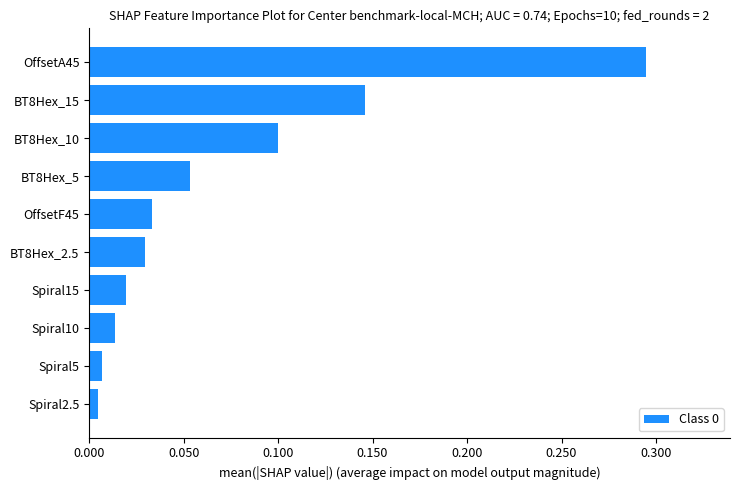

At which category does the chart reach its peak across all series?

OffsetA45